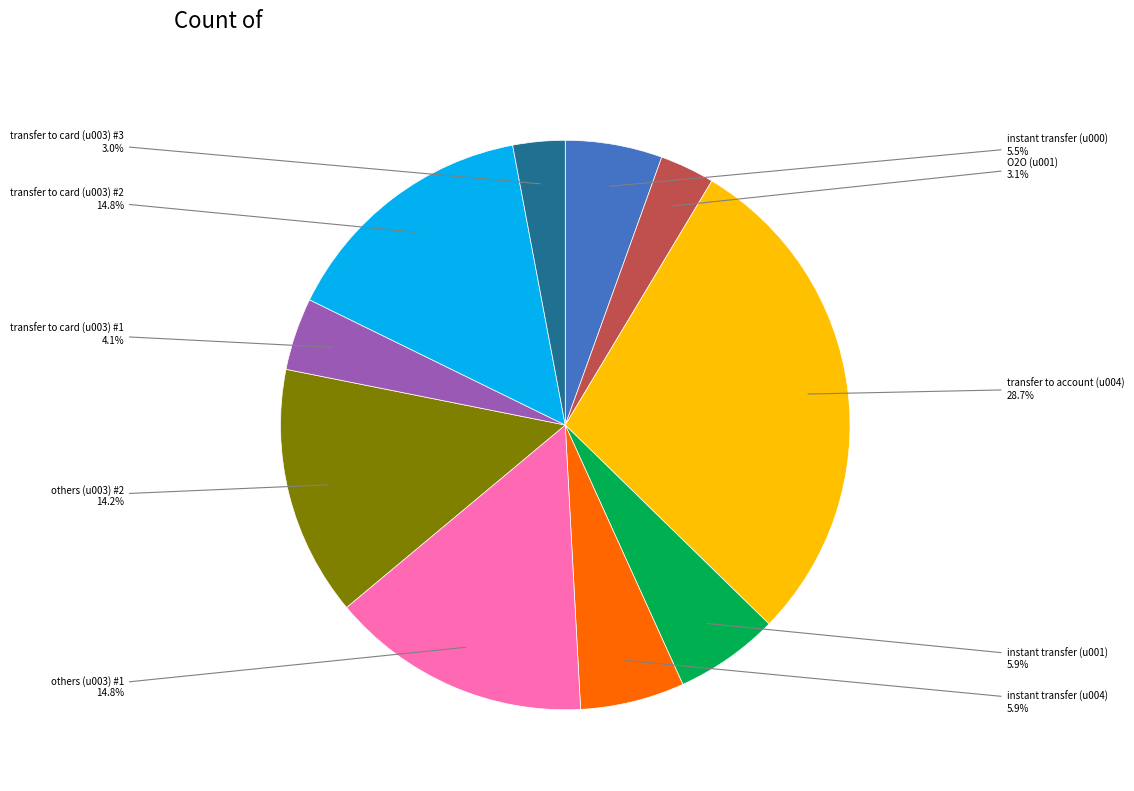

Does any single category account for the majority?

No